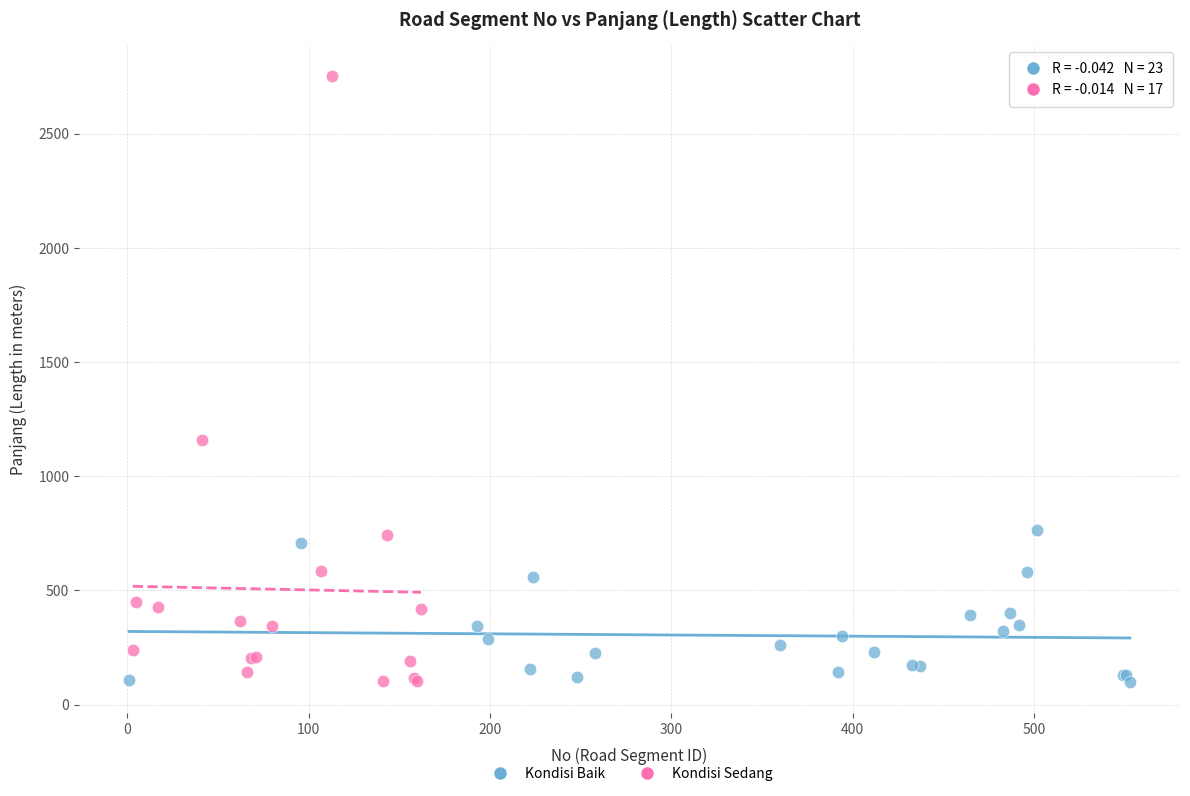

Which series reaches the maximum Y coordinate?

Kondisi Sedang